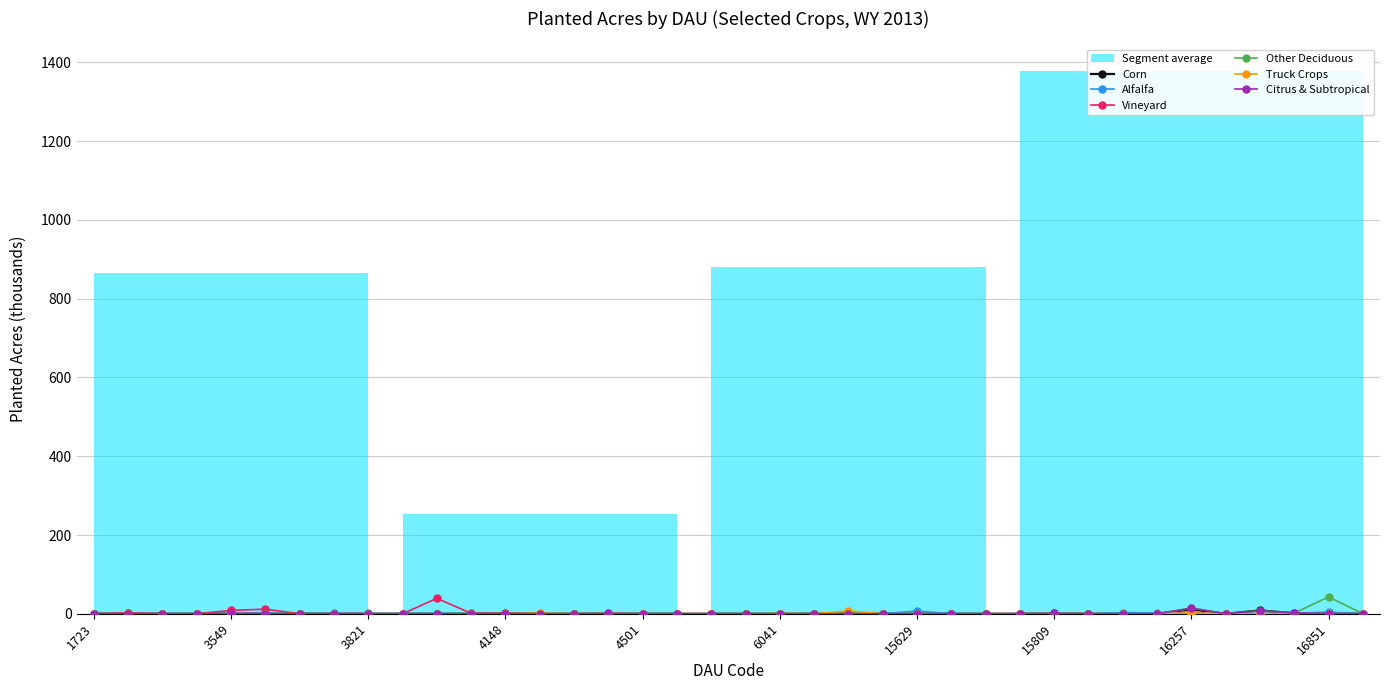

True or false: Other Deciduous has a value of 1.6 at 34.

False